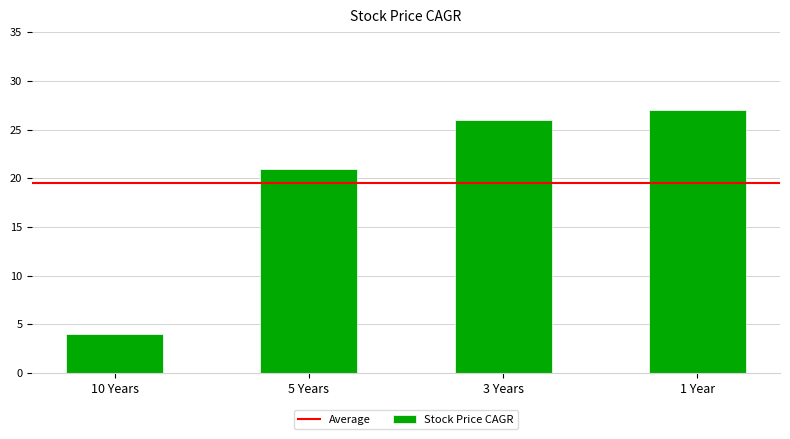

What is the average value?

20